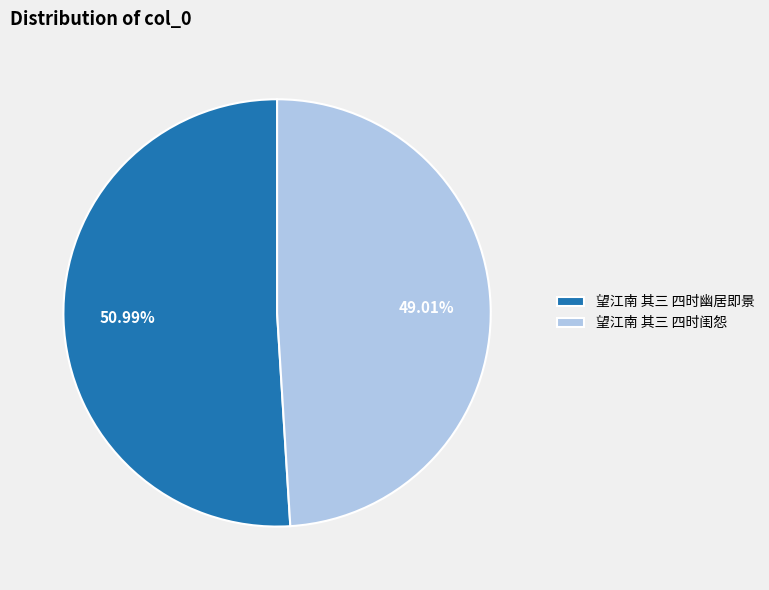

True or false: 望江南 其三 四时闺怨 accounts for 37% of the total.

False